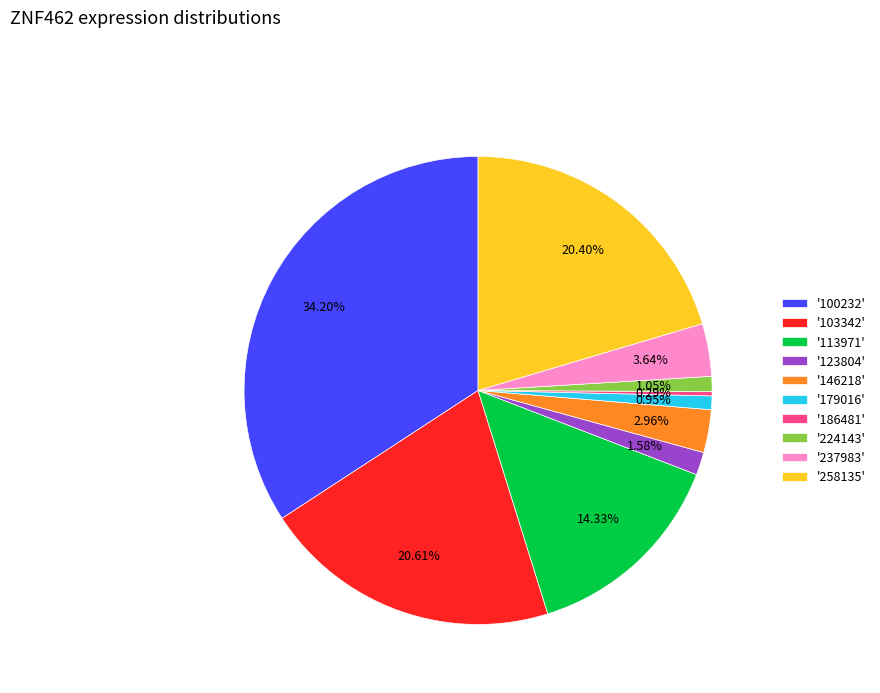

Which has a higher value, '113971' or '100232'?

'100232'